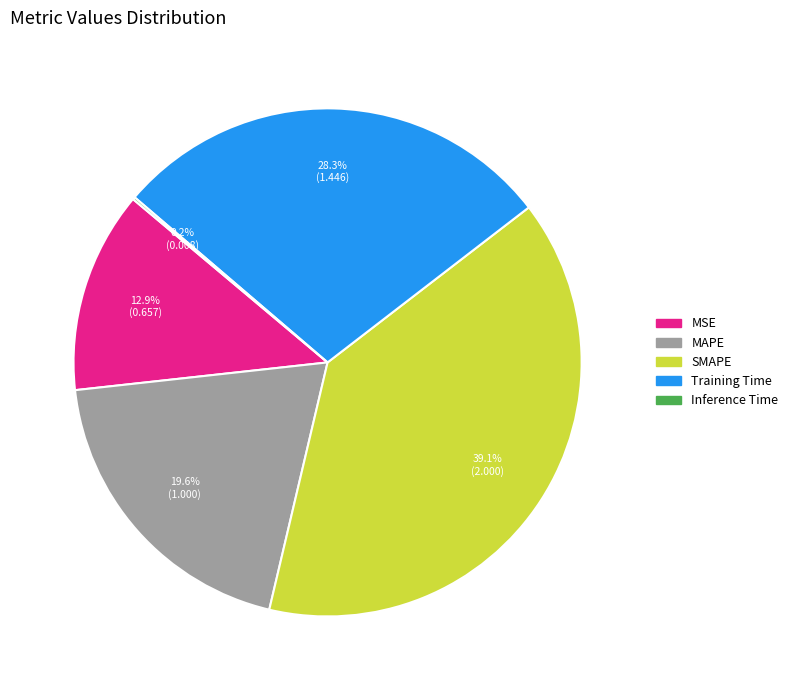

What is the largest slice in the pie chart?

SMAPE